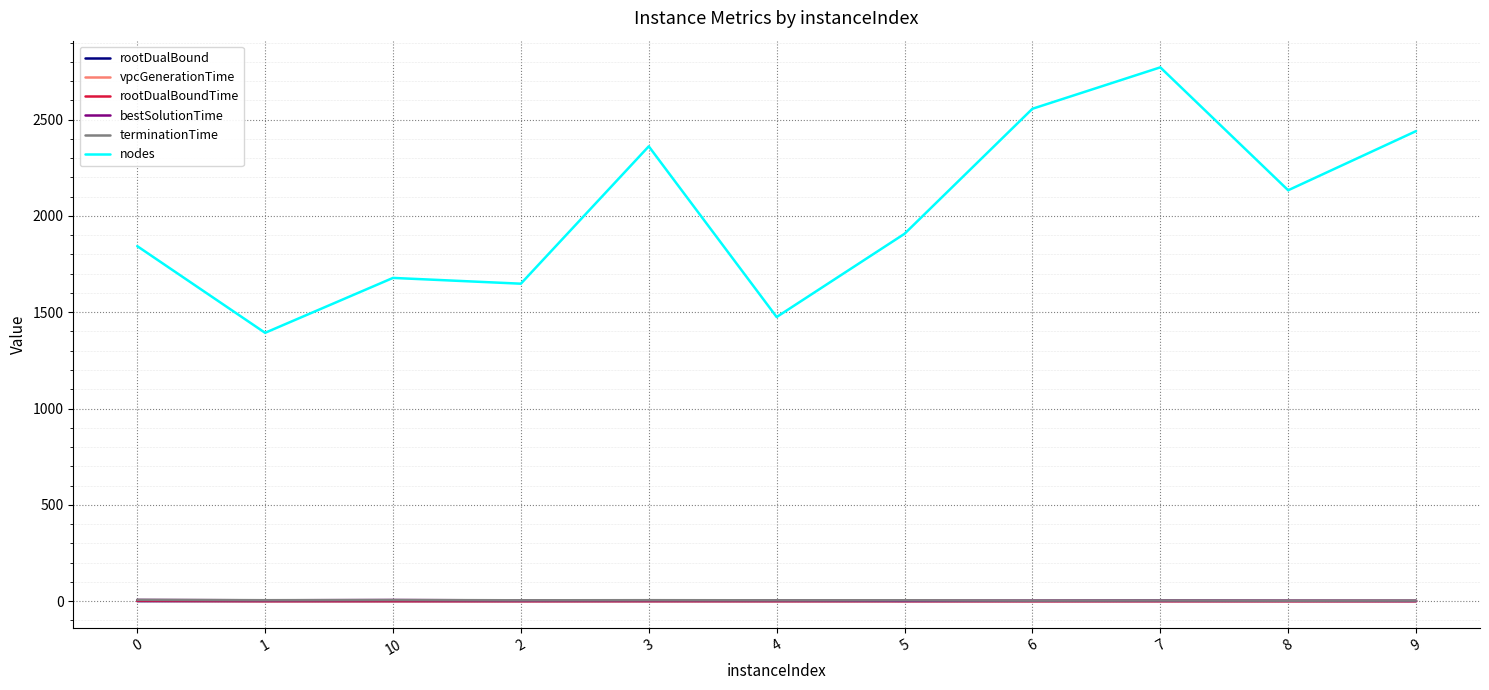

Is it true that nodes equals 1843.0 at 0?

True